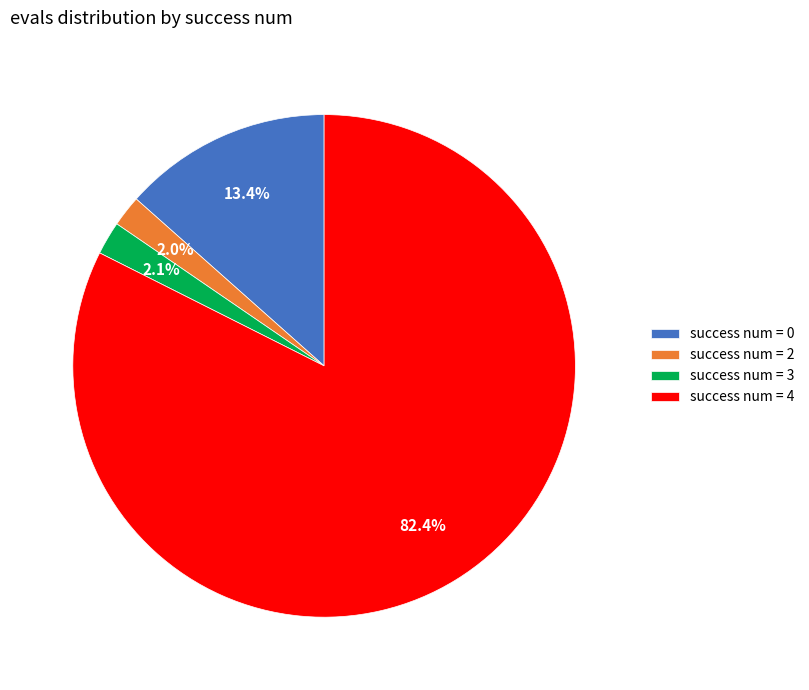

Approximately how many times larger is the value at success num = 3 compared to success num = 2?

1.1